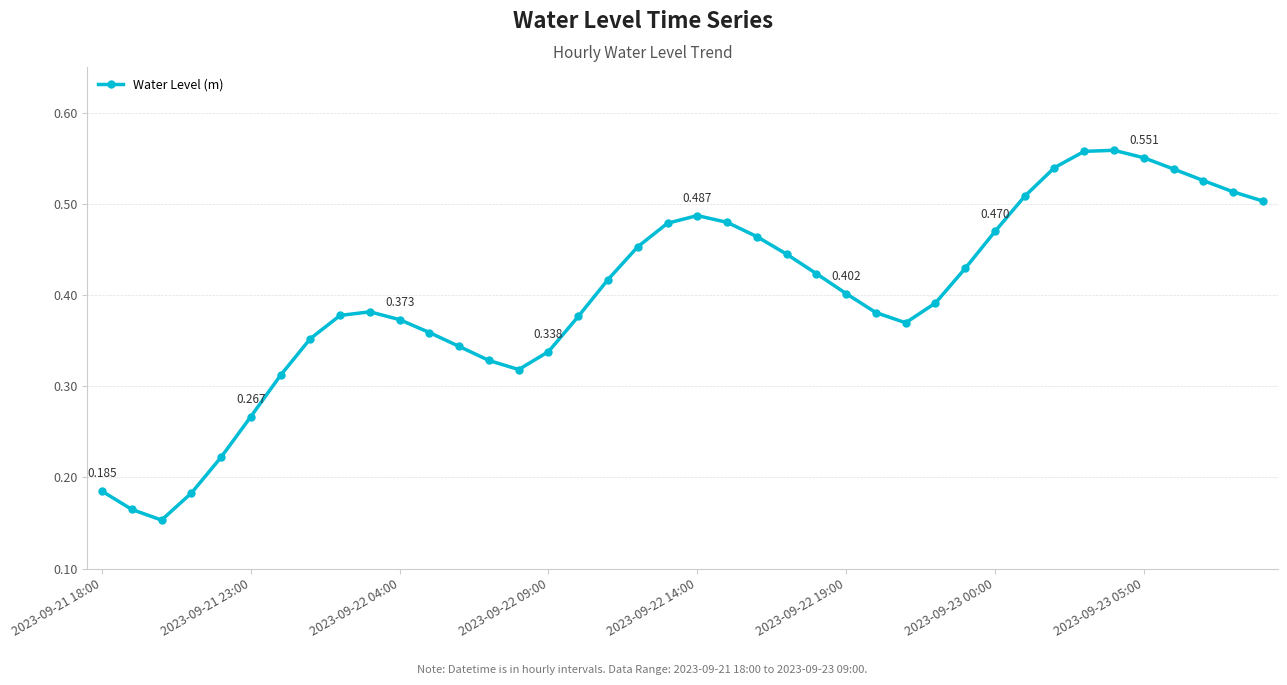

How many points are higher than both their immediate neighbors (excluding endpoints)?

3